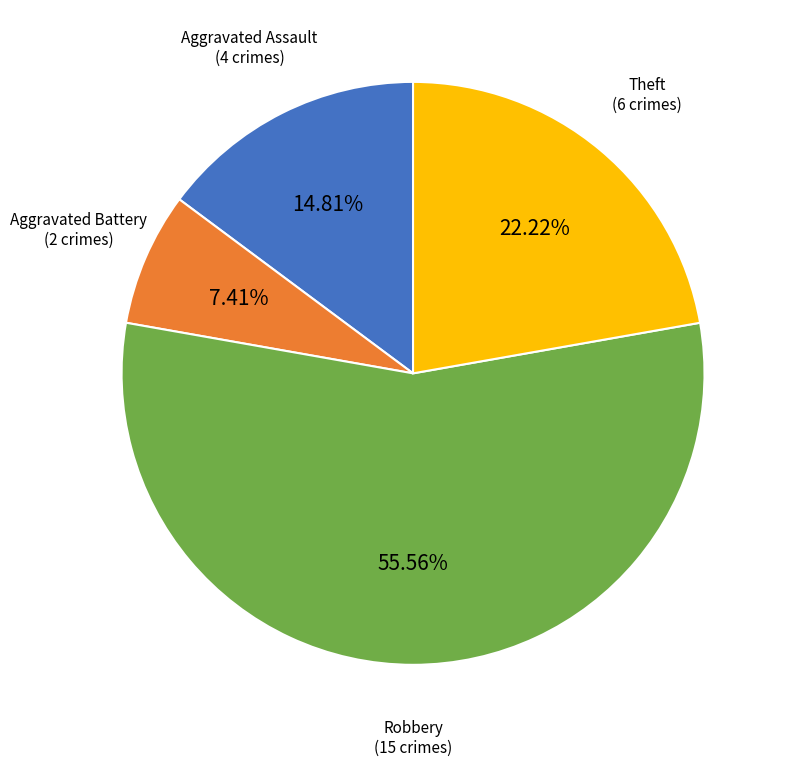

Does any single category account for the majority?

Yes